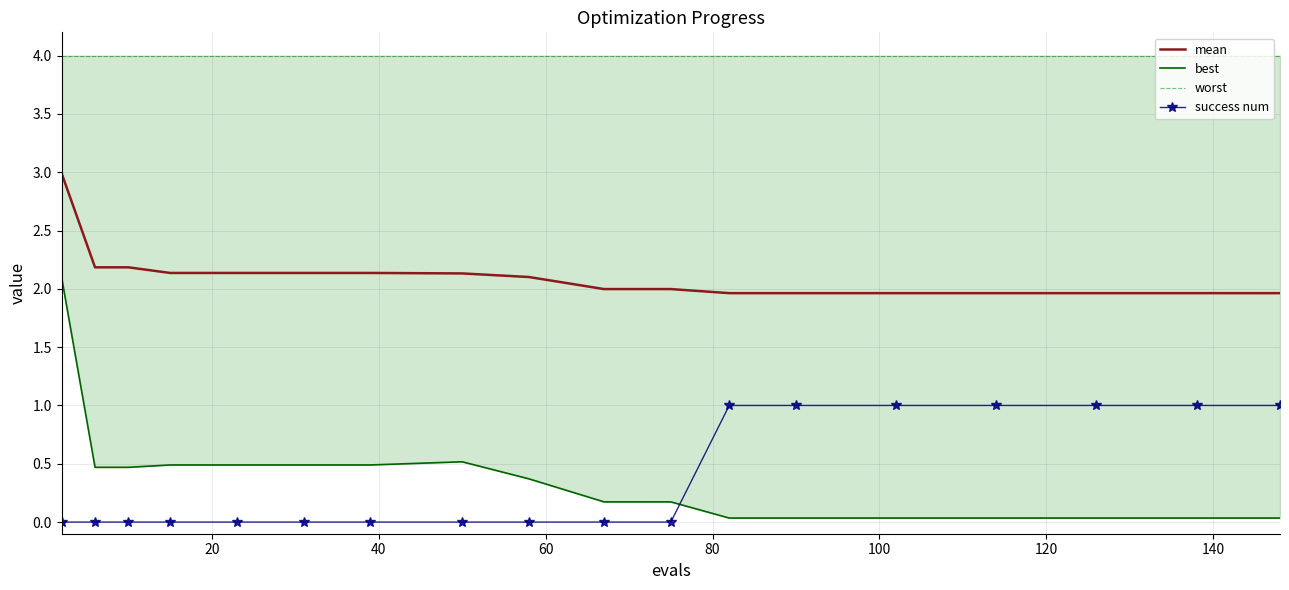

True or false: success num and worst cross at least once.

False